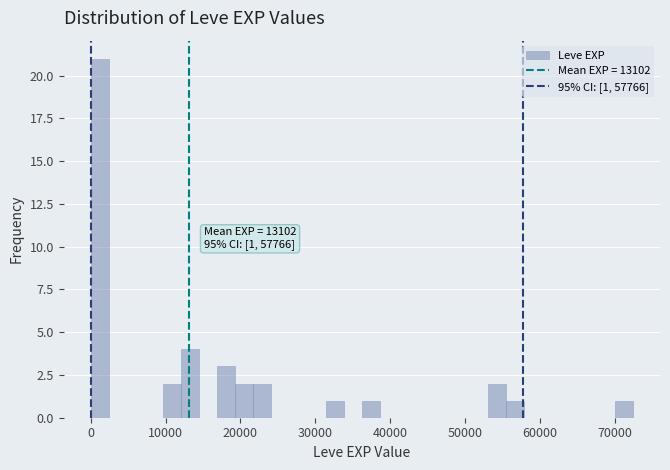

Read against the x-axis, roughly where is the centre of the tallest bar?

1000